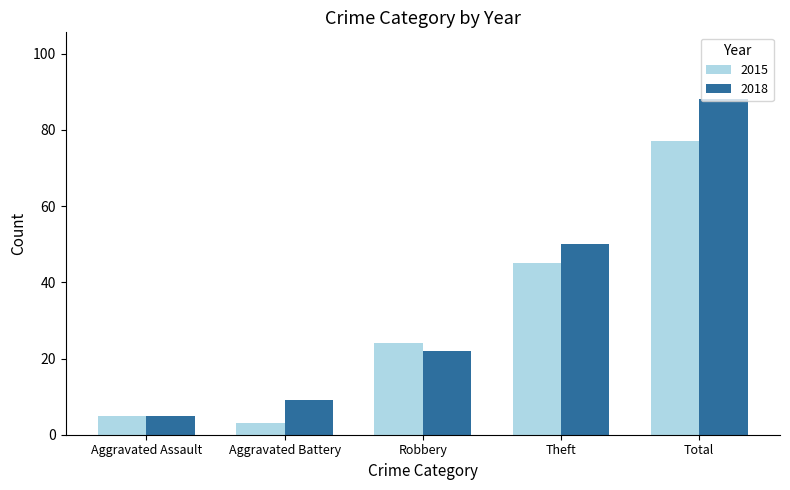

What is the sum of the 2015 values at Theft and Aggravated Assault?

50